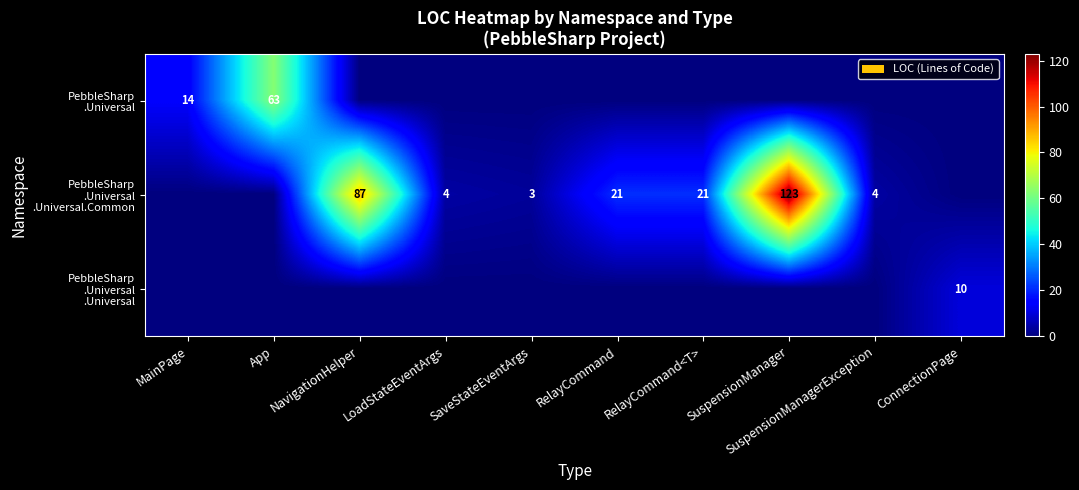

Count the PebbleSharp .Universal .Universal values in the range 0 to 1.

9